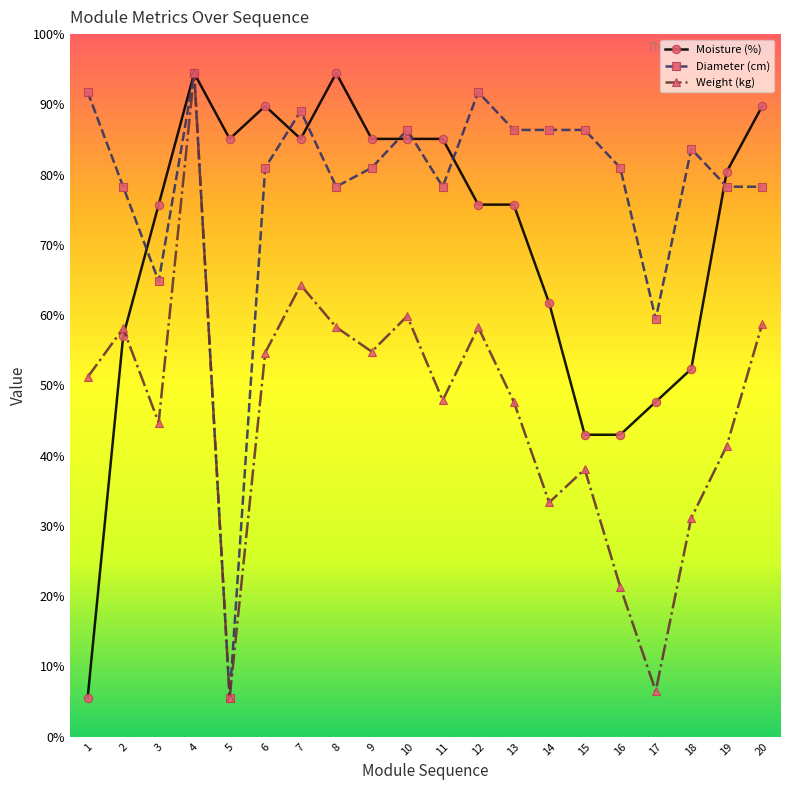

What is the difference between the second highest and minimum values in the Moisture (%) series?

800.0